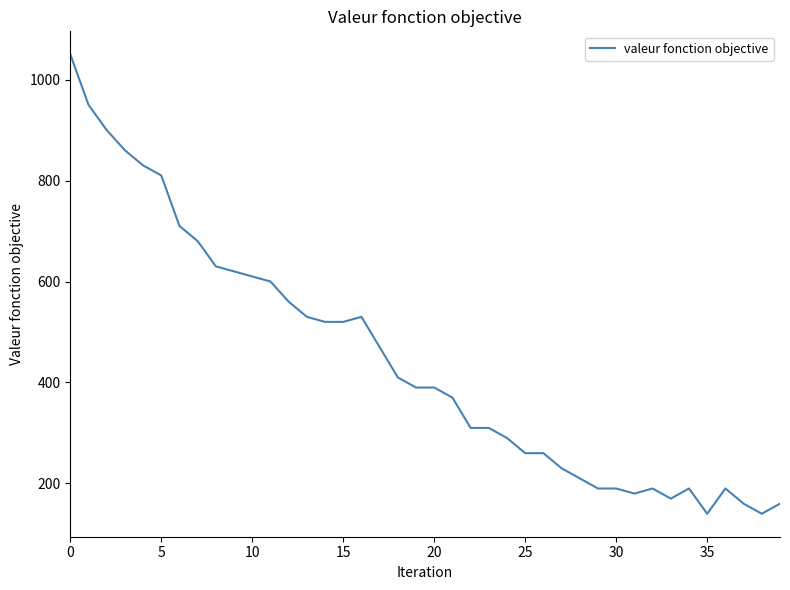

What is the maximum value shown in the chart?

1050